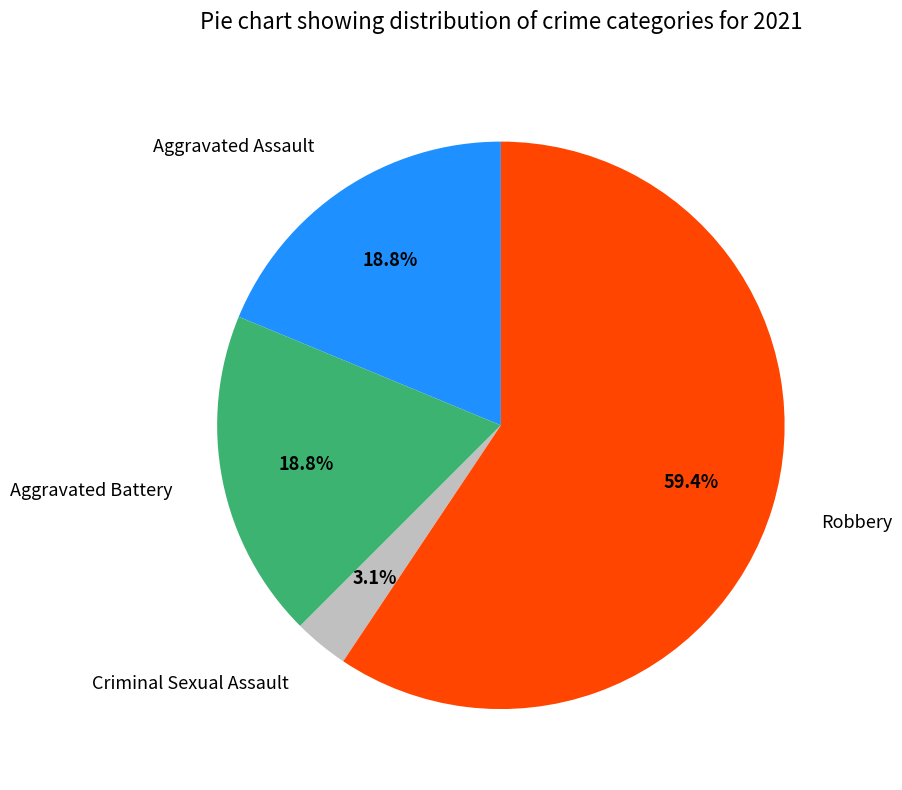

Which slice is the largest?

Robbery